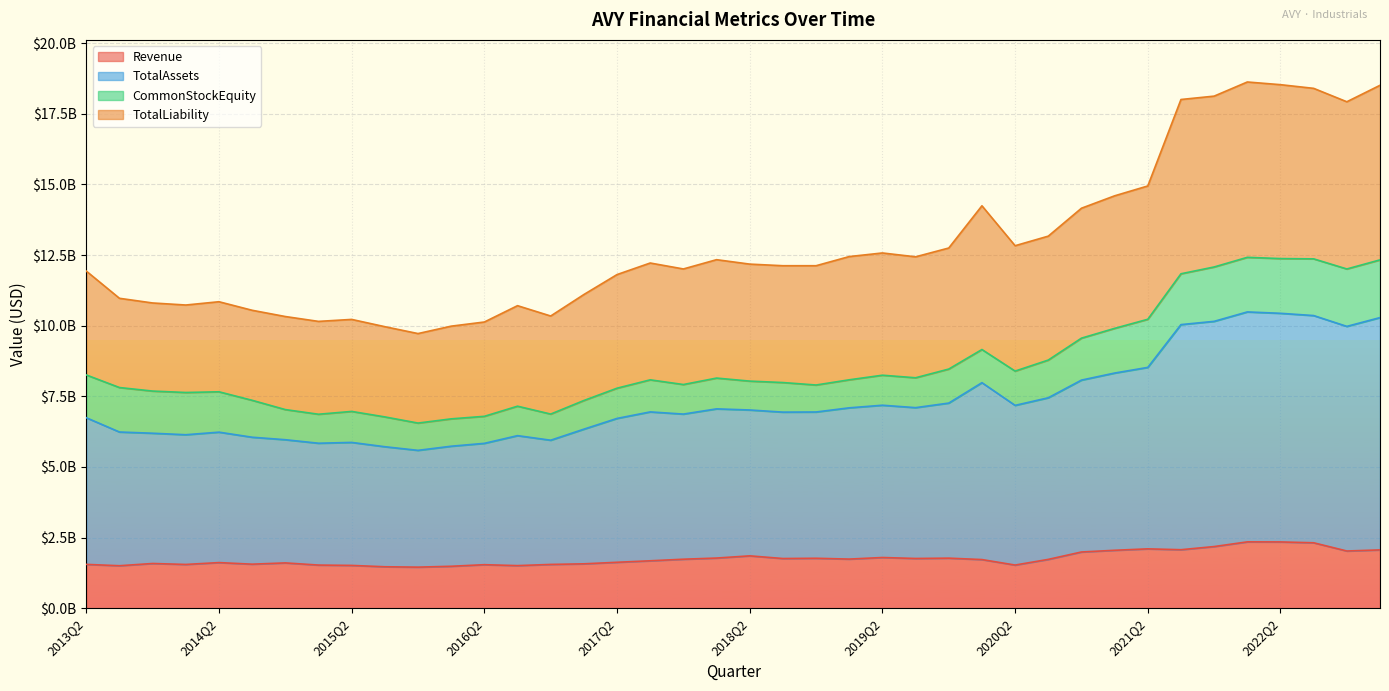

Between 2013Q2 and 2015Q1, which series saw the biggest shift?

TotalAssets